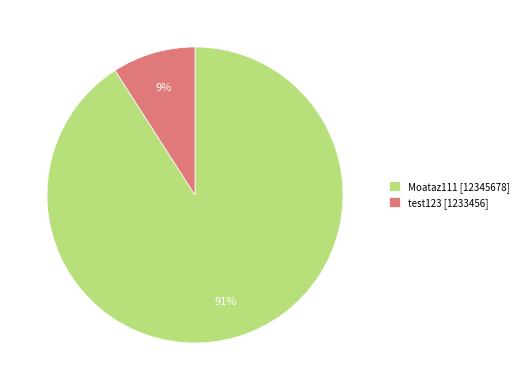

Is there a majority slice in this chart?

Yes